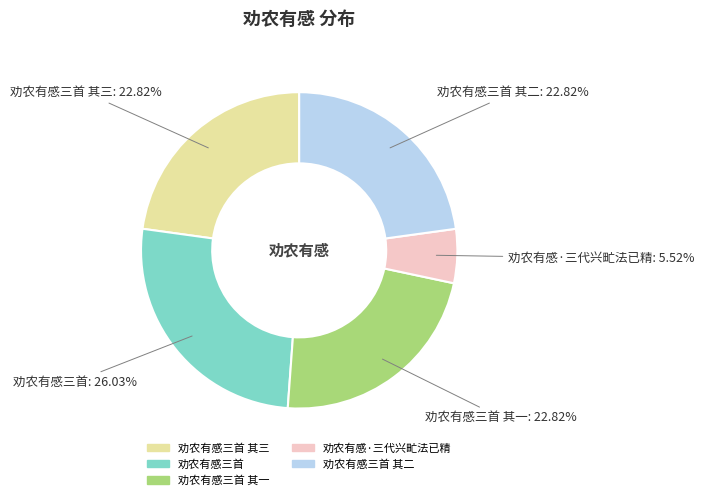

Is there any slice that represents more than half of the pie?

No